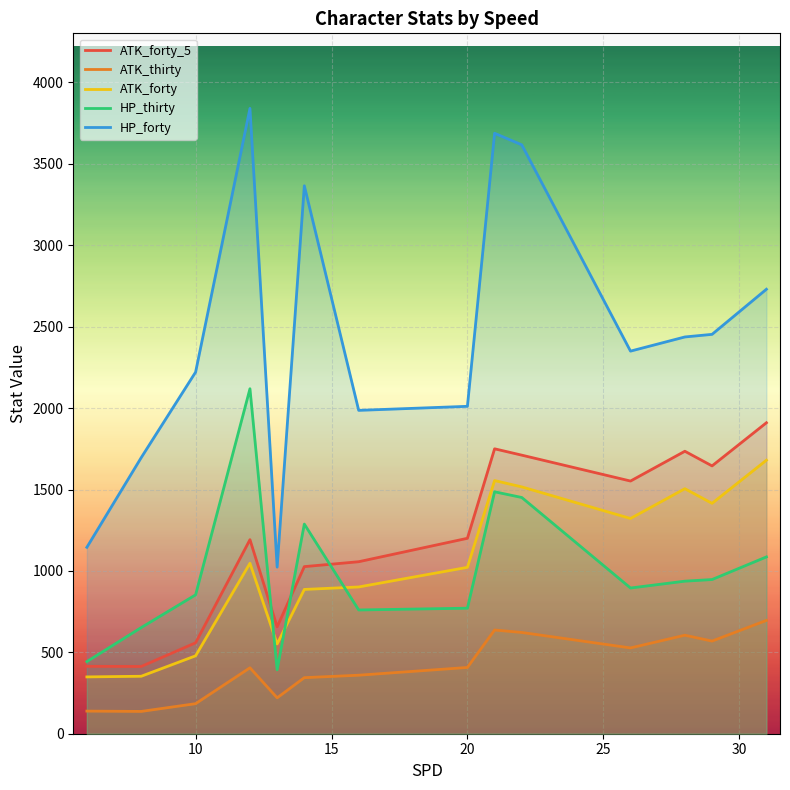

What is the lowest value of the HP_forty series?

1023.3